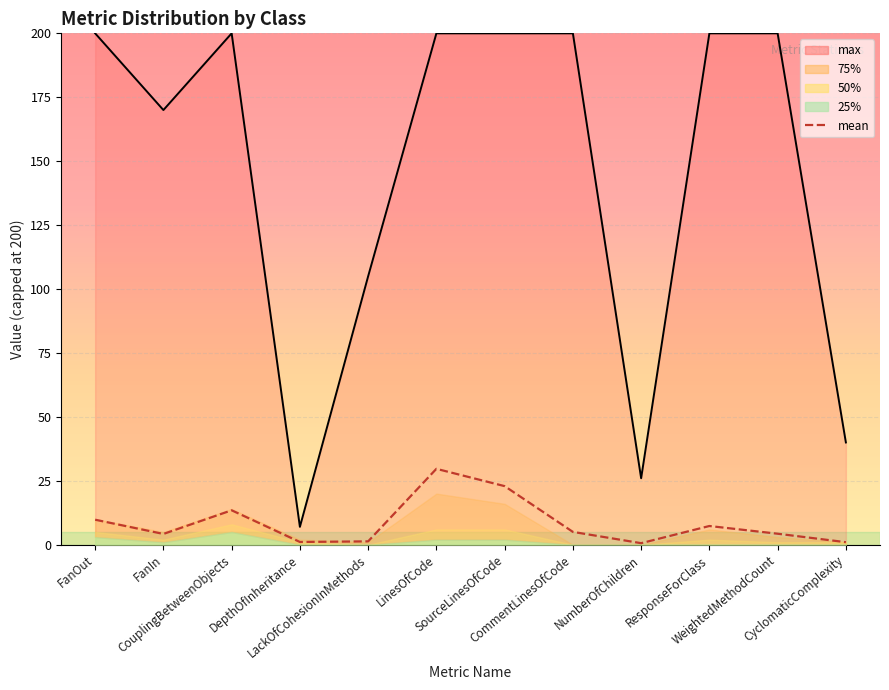

What is the sum of all values?

100.8